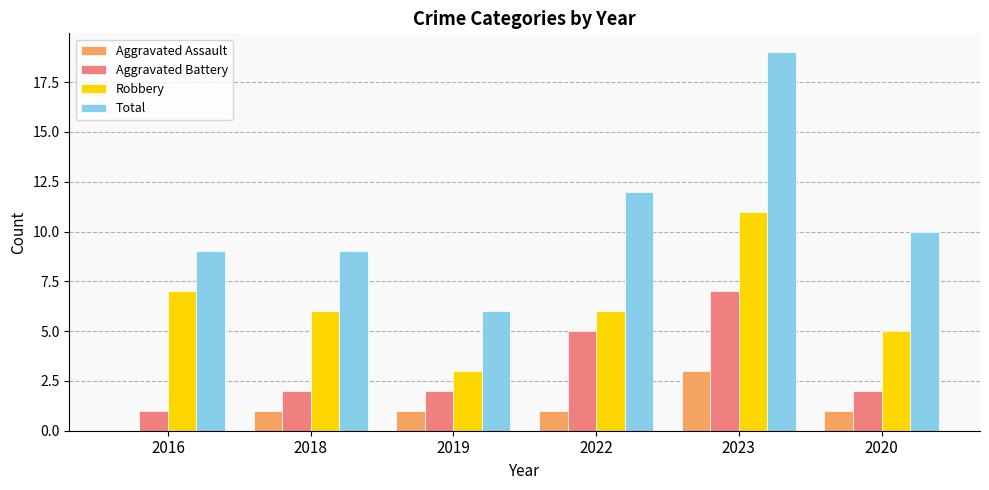

Reading right to left, what are all the values shown in this chart?

Aggravated Assault: 2020=1	2023=3	2022=1	2019=1	2018=1	2016=0
Aggravated Battery: 2020=2	2023=7	2022=5	2019=2	2018=2	2016=1
Robbery: 2020=5	2023=11	2022=6	2019=3	2018=6	2016=7
Total: 2020=10	2023=19	2022=12	2019=6	2018=9	2016=9